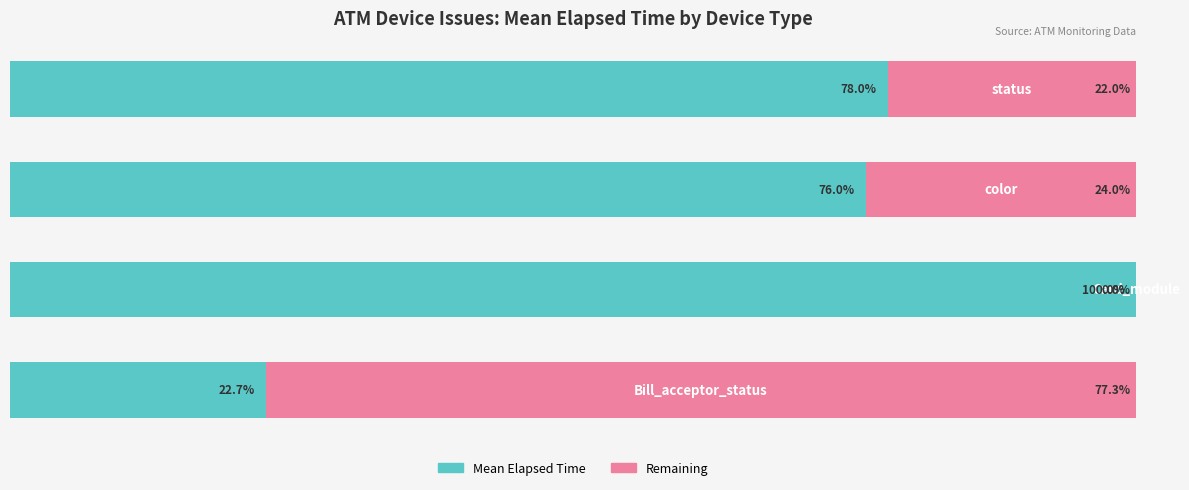

What are all the series names shown in the legend?

Mean Elapsed Time, Remaining